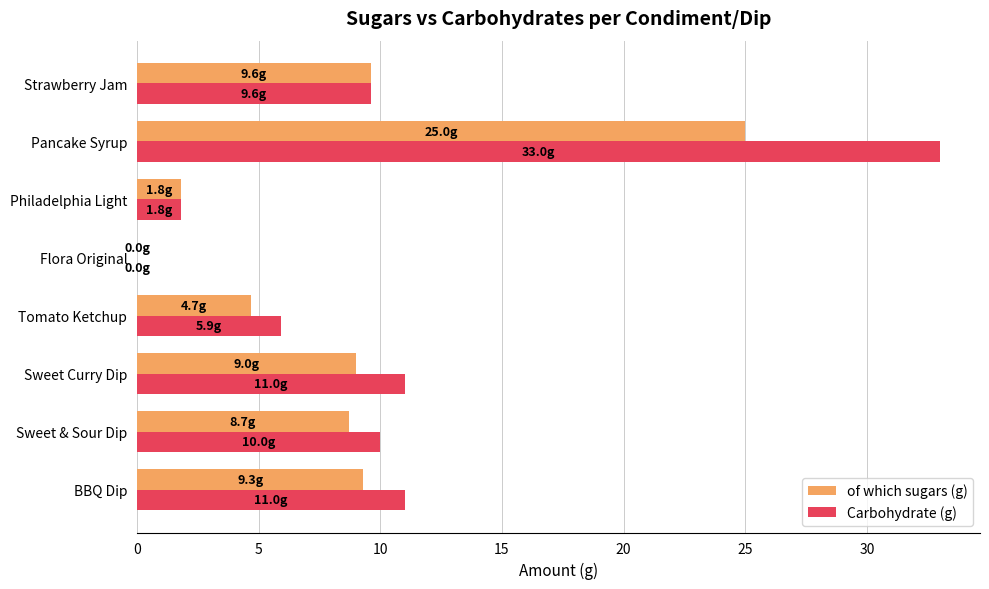

What is the sum of all Carbohydrate (g) values?

82.3